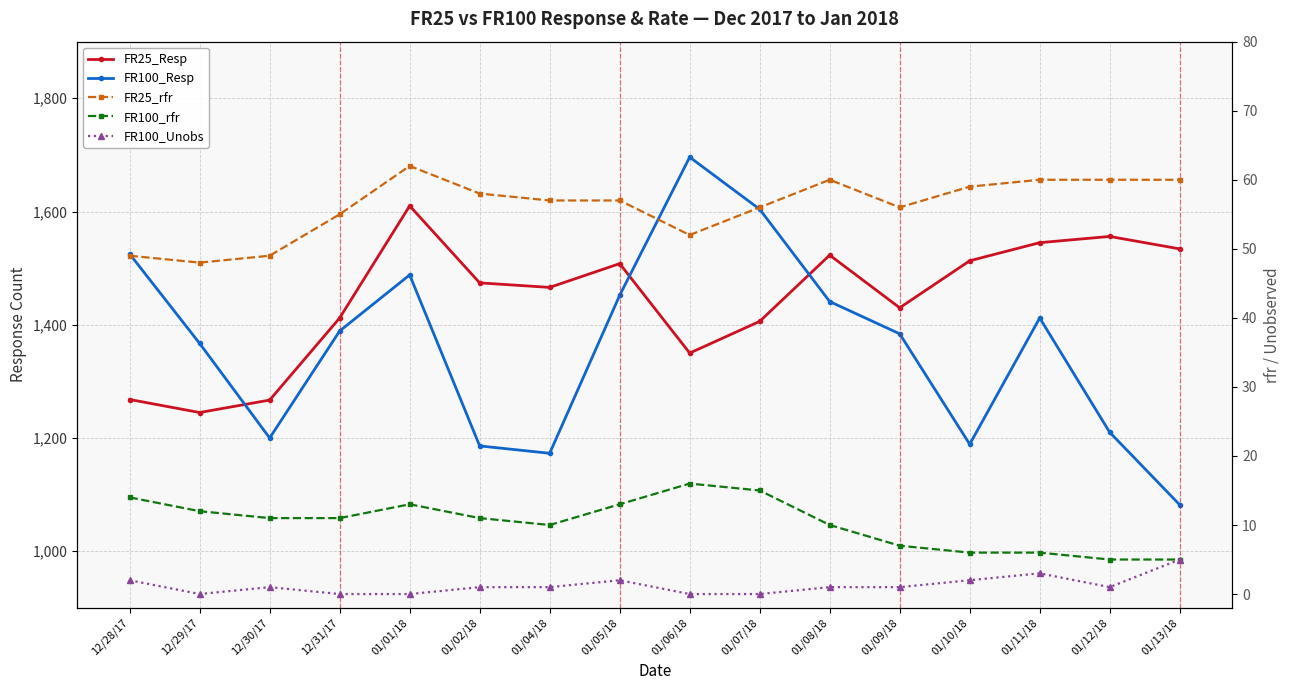

At which label does FR100_Unobs reach its minimum?

12/29/17